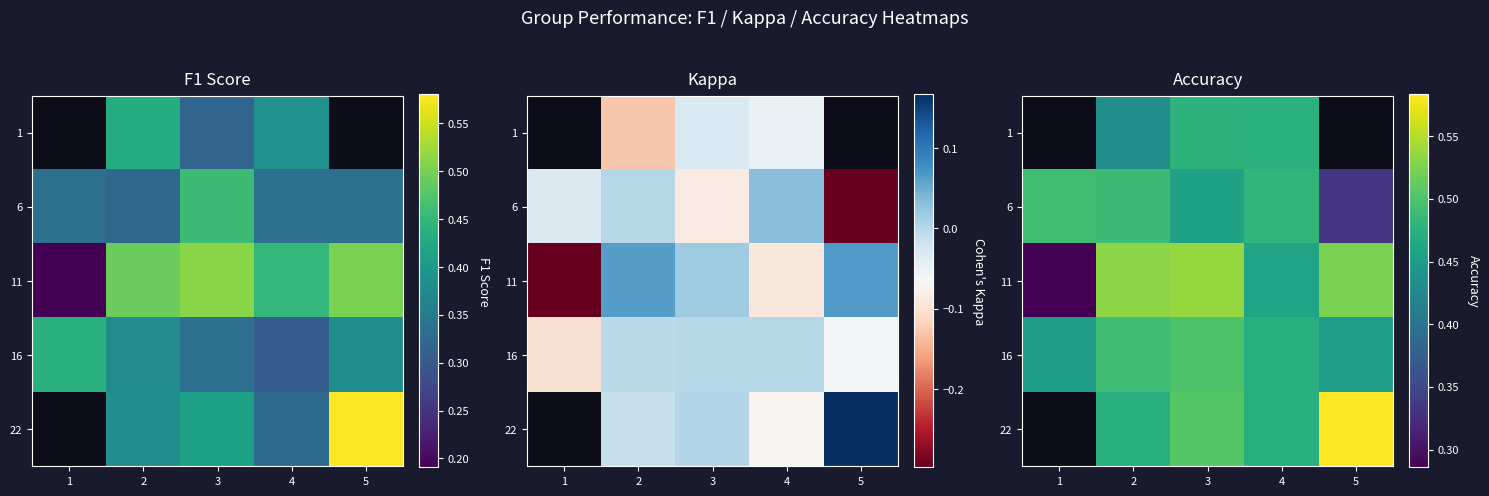

At which label does 1 reach its minimum?

1